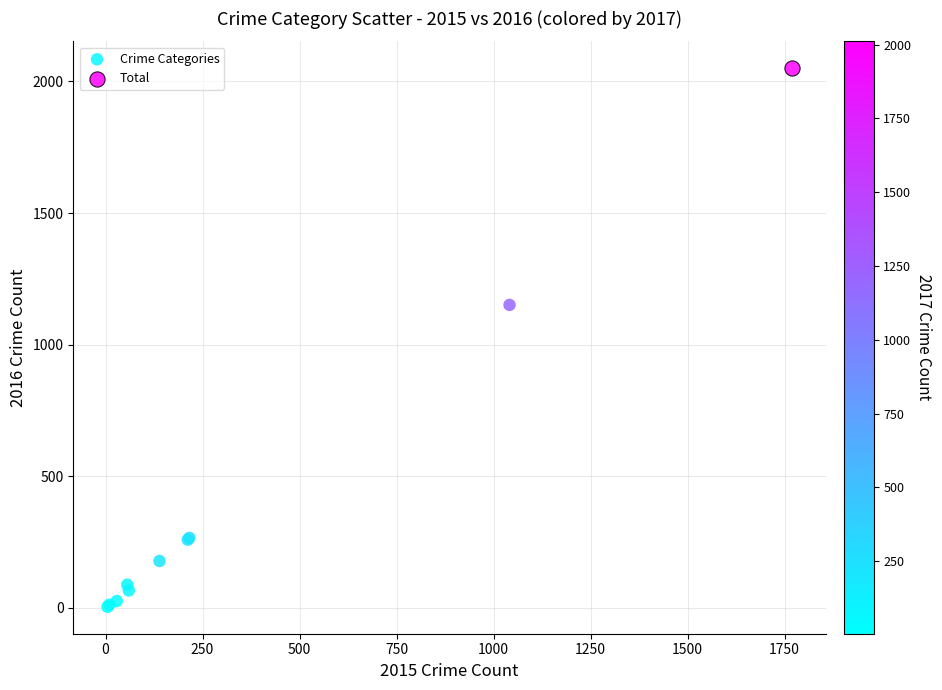

What are all the series names shown in the legend?

Crime Categories, Total